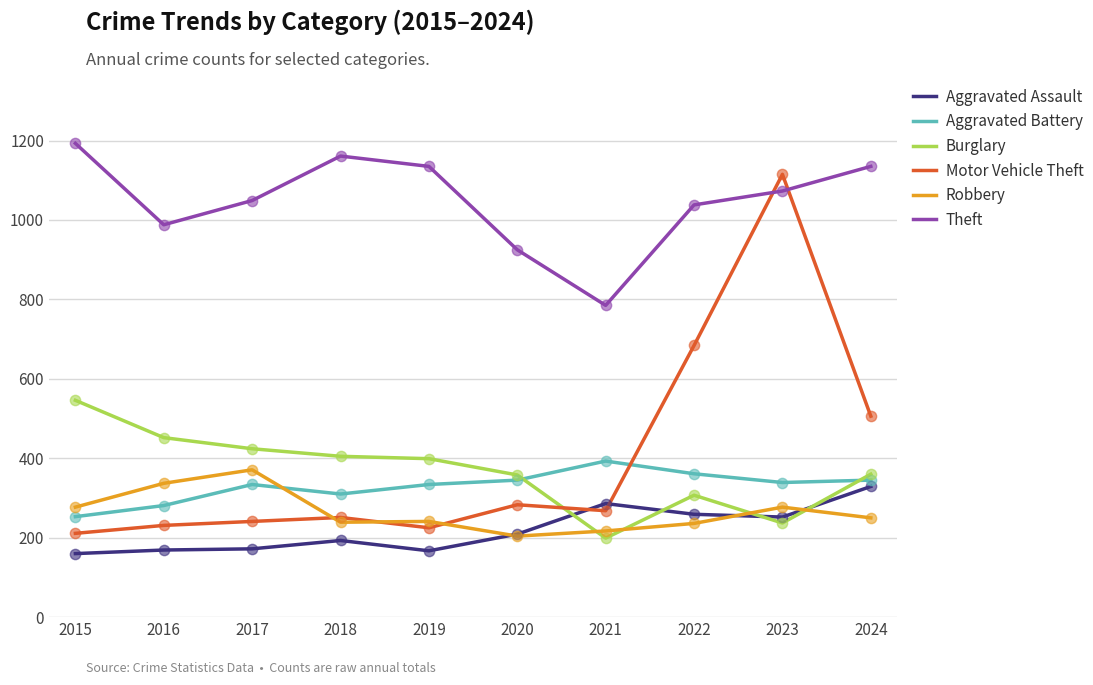

Which series has the largest total across all categories?

Theft